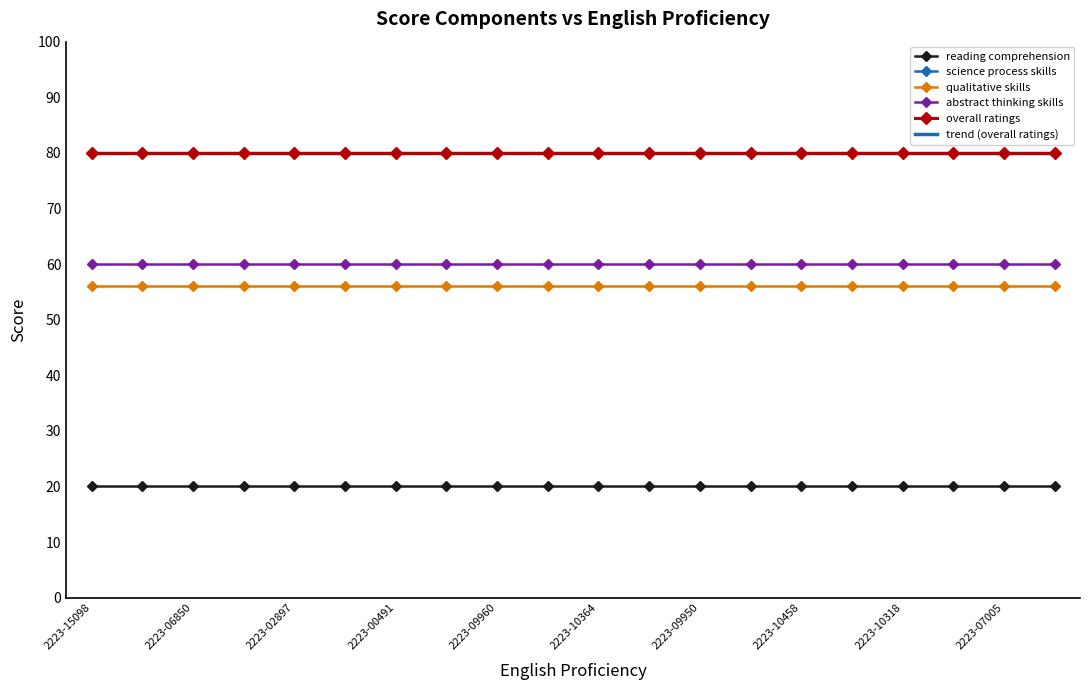

What is the maximum value for science process skills?

80.0